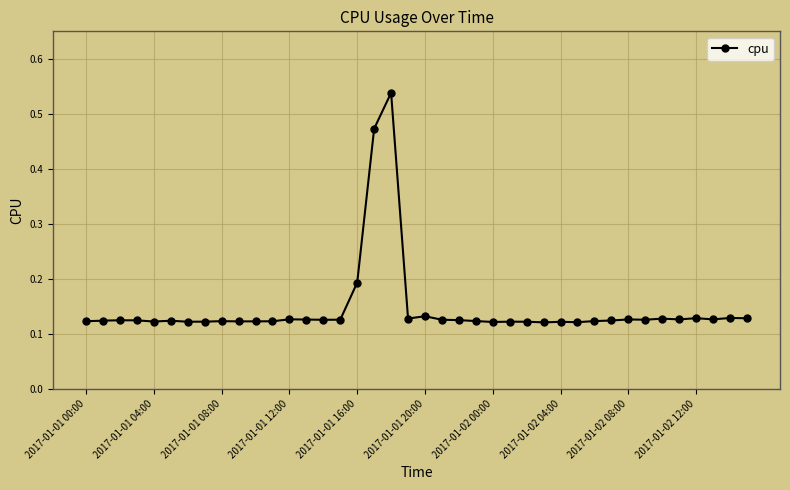

Is this an area chart (filled region under the line)?

No